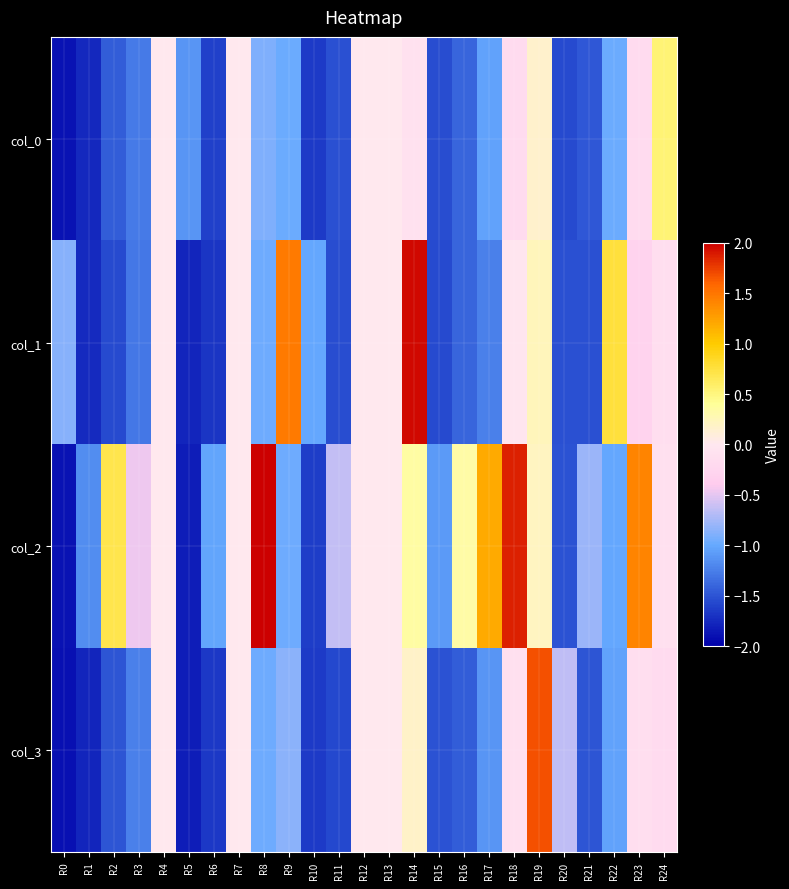

Rank the series by their maximum value, from lowest to highest.

col_0, col_3, col_1, col_2